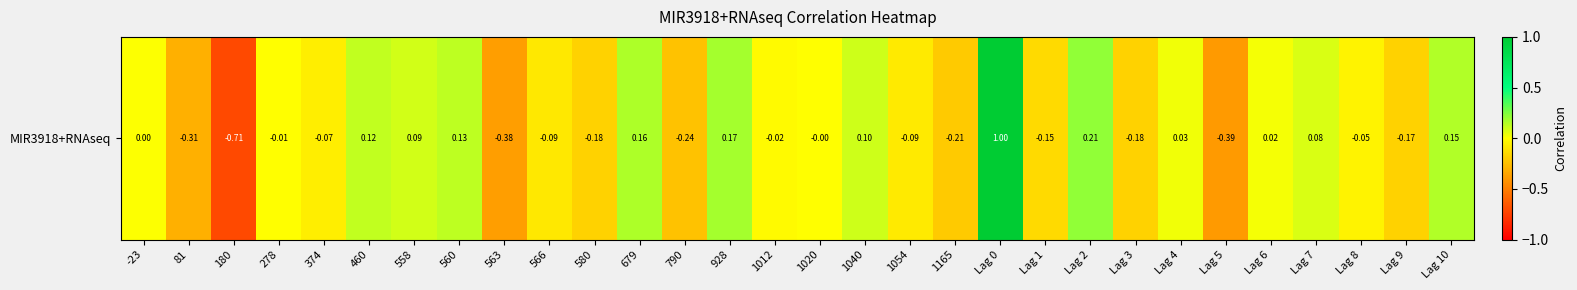

How many values are above zero?

12